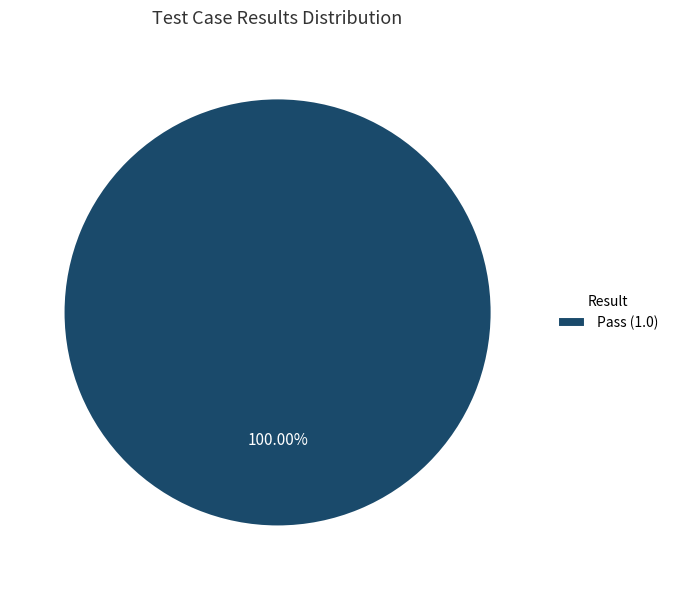

Rank the categories by value from highest to lowest.

Pass (1.0)